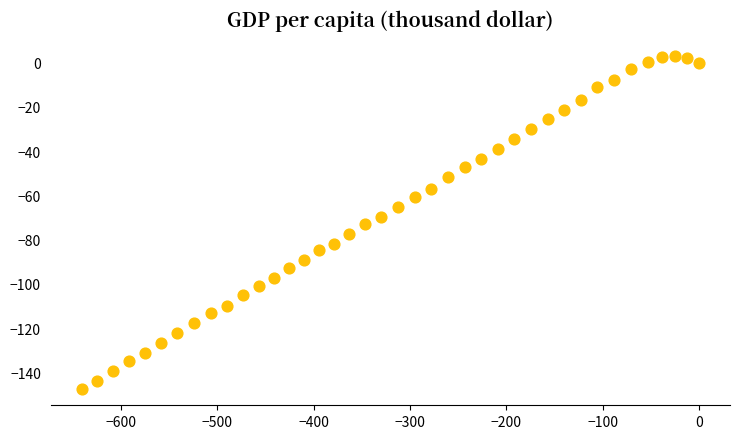

What is the range of Y values (max minus min)?

150.1